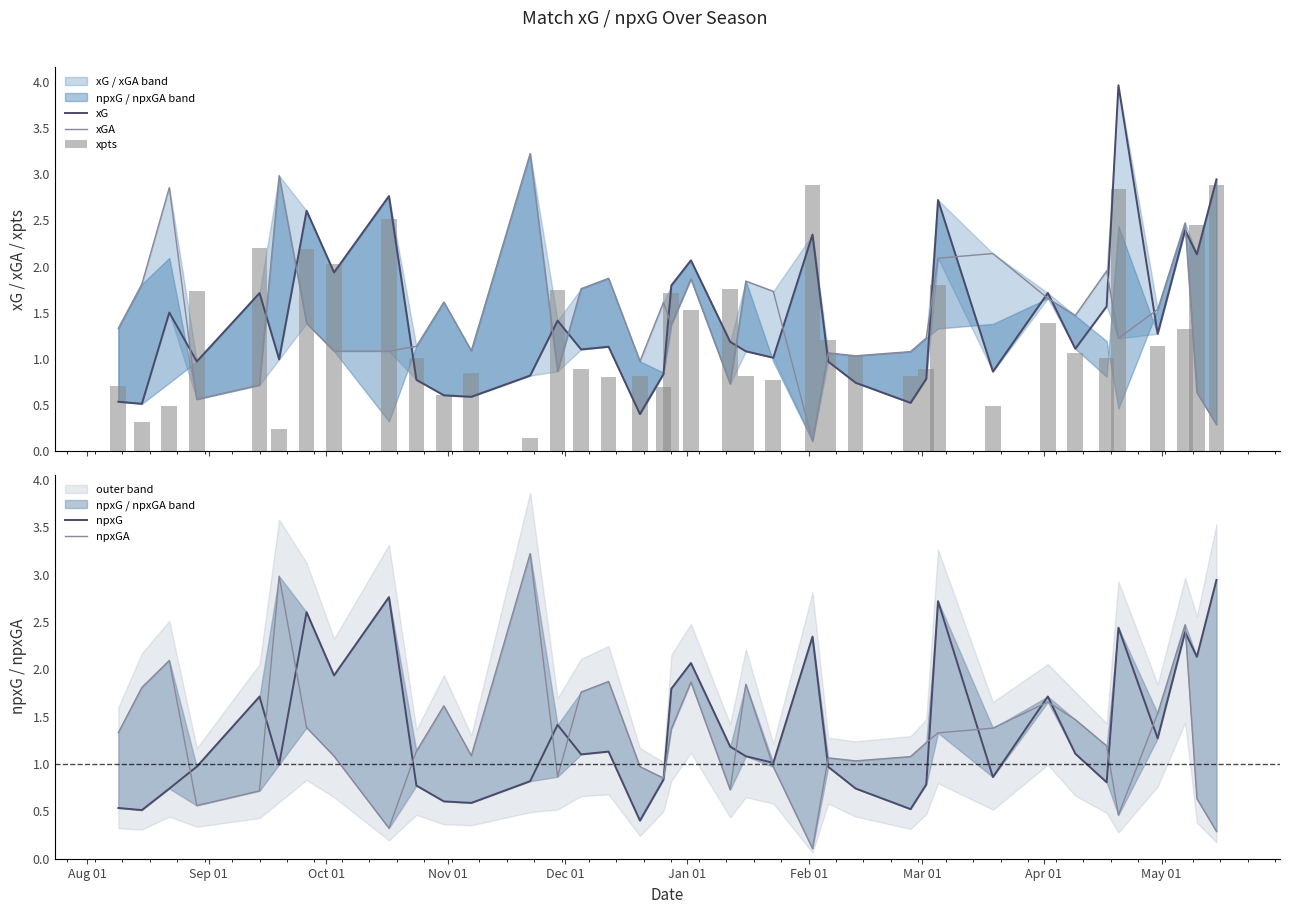

What is the difference between the second highest and second lowest values in the npxGA series?

2.7